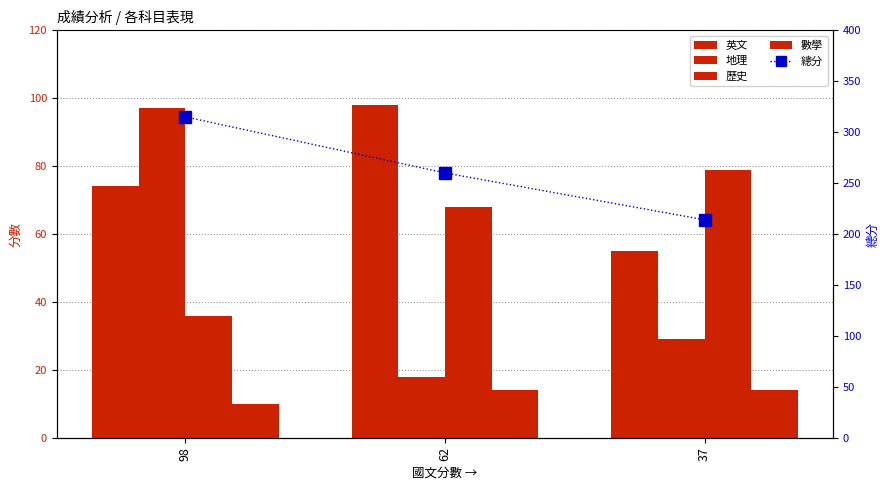

Reading left to right, what are all the values shown in this chart?

英文: 74	98	55
地理: 97	18	29
歷史: 36	68	79
數學: 10	14	14
總分: 315	260	214